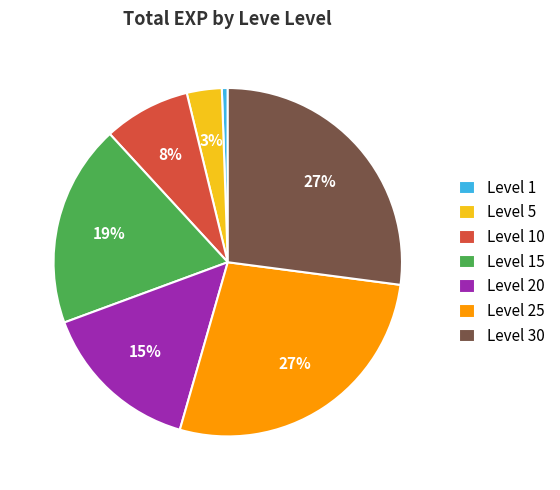

Which slice is the smallest?

Level 1